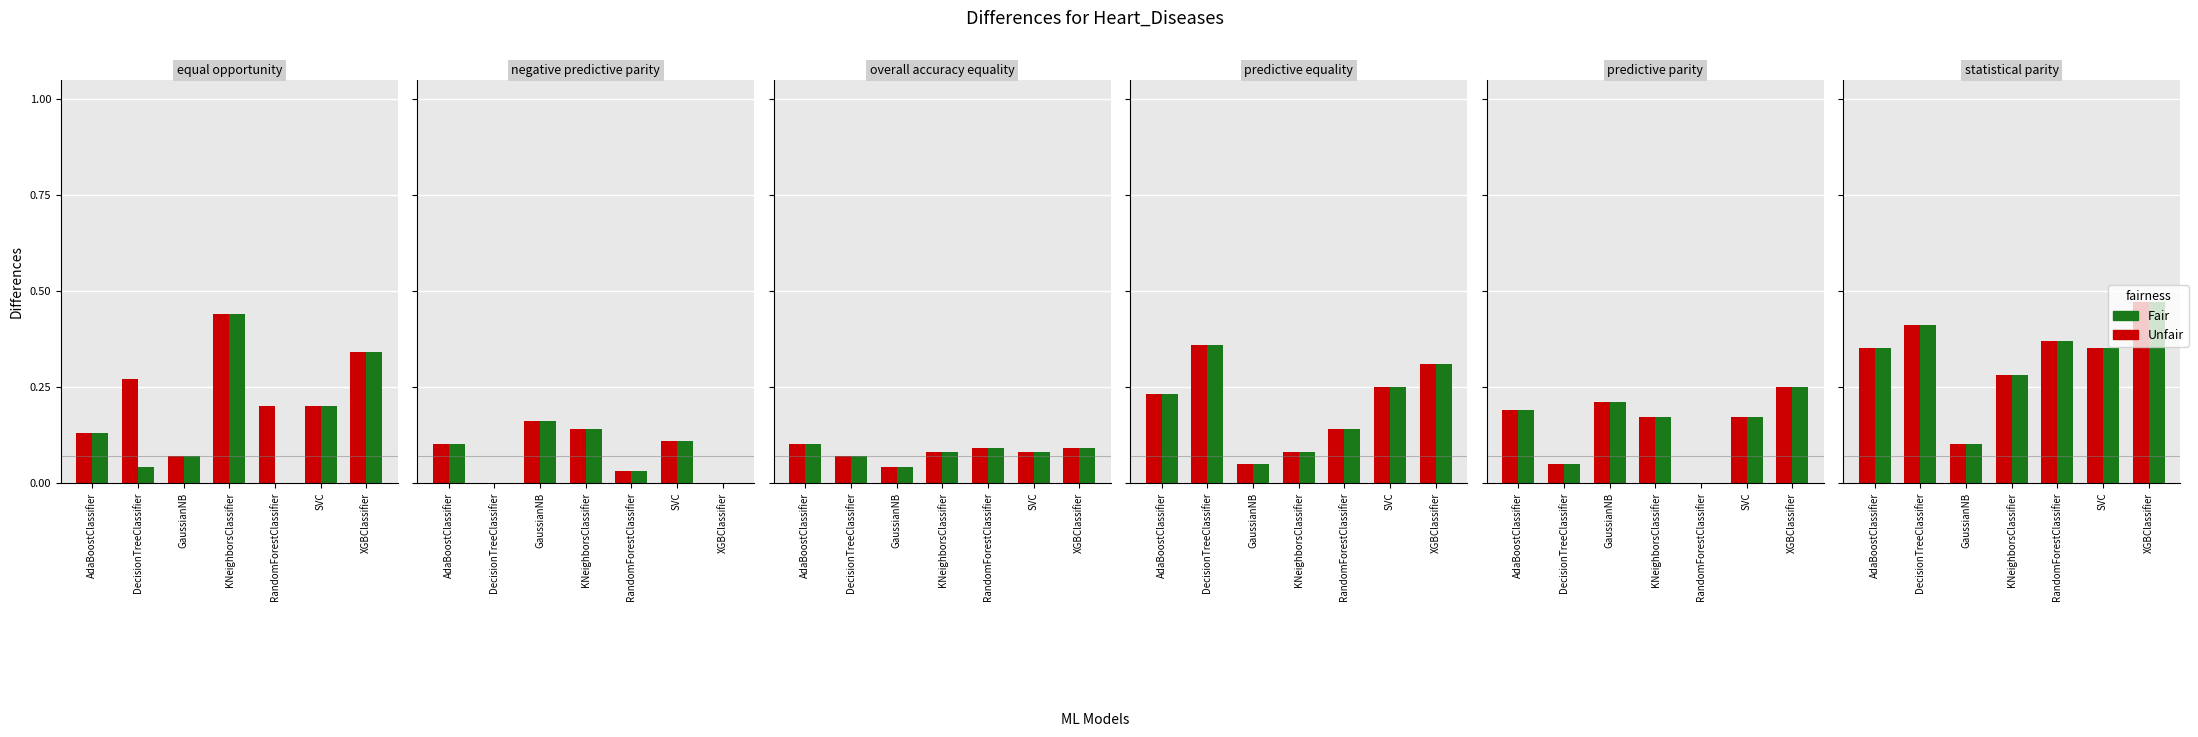

Are the bars grouped side by side (vs. stacked)?

Yes